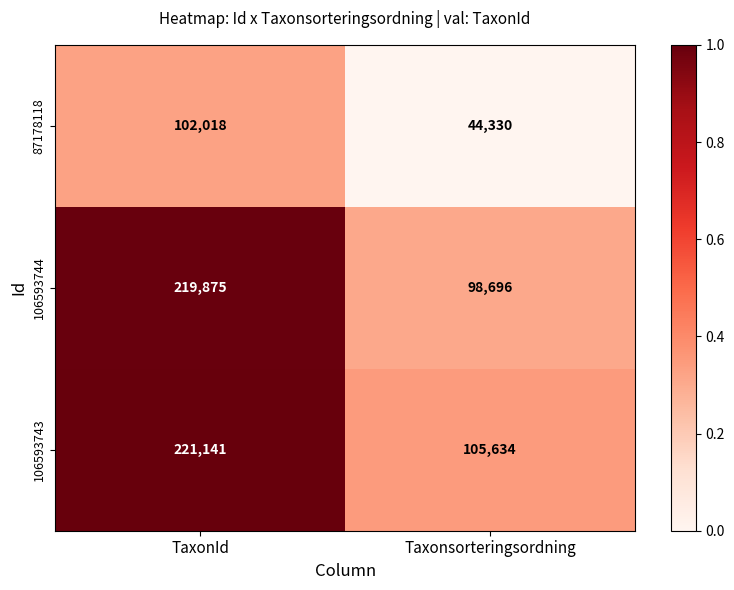

Rank the series by their maximum value, from highest to lowest.

106593743, 106593744, 87178118